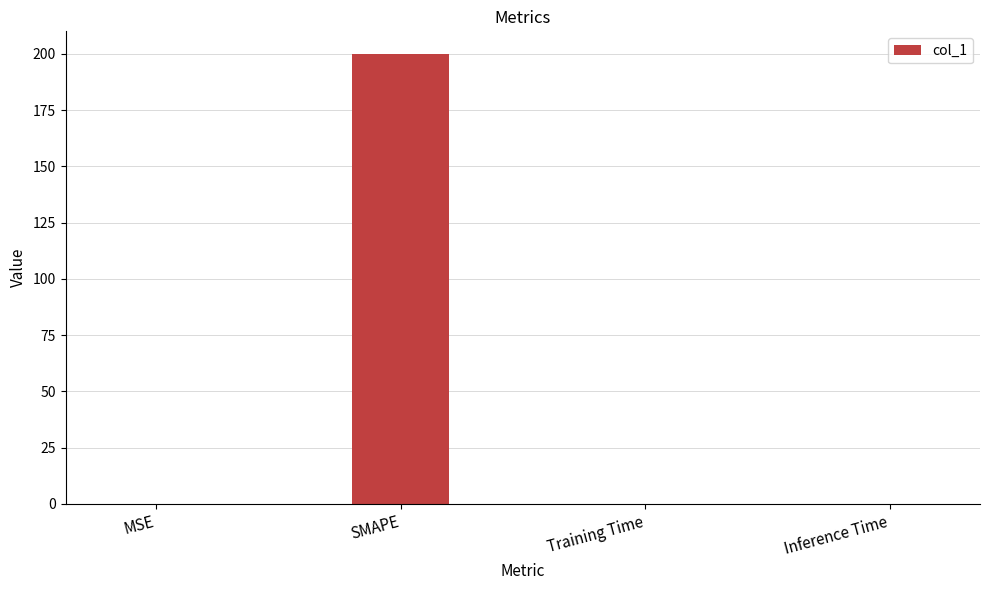

How many distinct data groups are displayed?

1